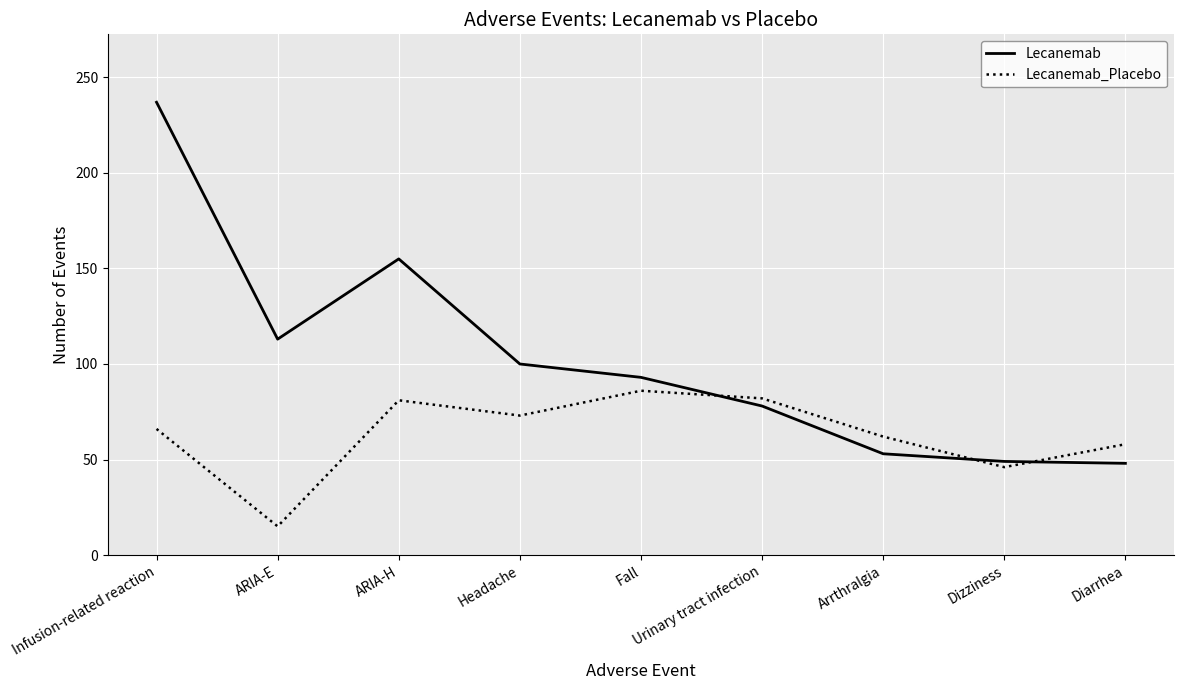

List the series in order of their overall mean, highest first.

Lecanemab, Lecanemab_Placebo